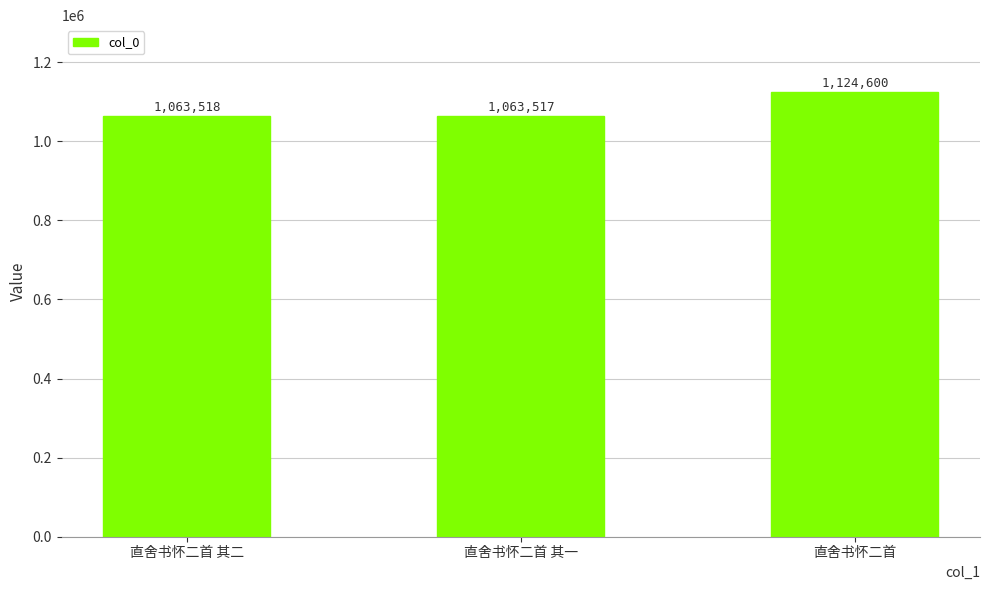

Reading right to left, what are all the values shown in this chart?

直舍书怀二首=1124600	直舍书怀二首 其一=1063517	直舍书怀二首 其二=1063518